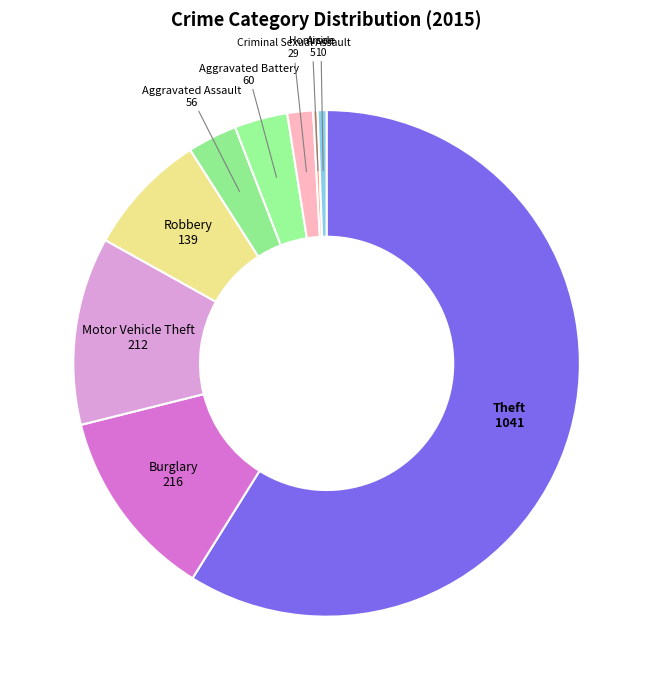

True or false: Arson accounts for 11% of the total.

False